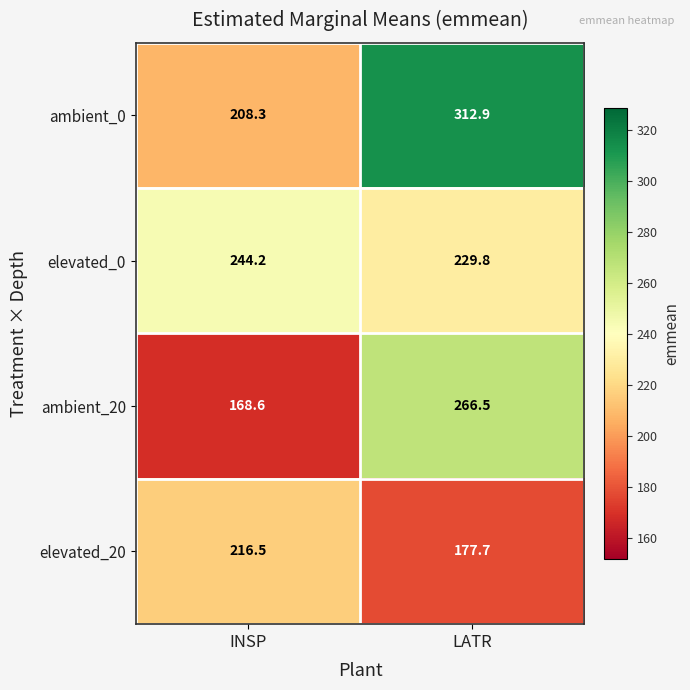

Is it true that ambient_20 equals 168.6 at INSP?

True